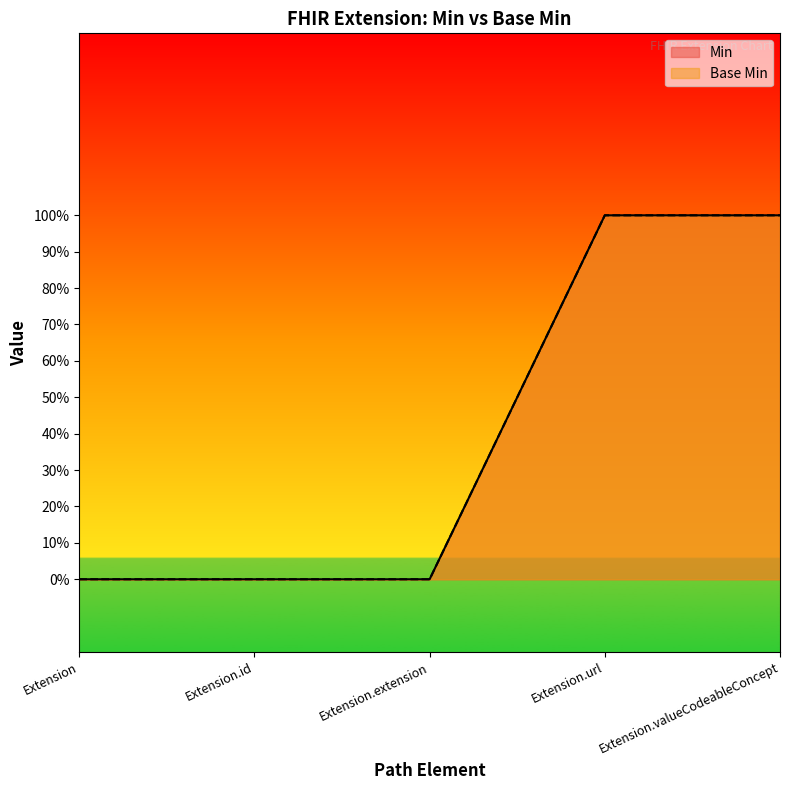

What is the label of the 4th point from the left?

Extension.url